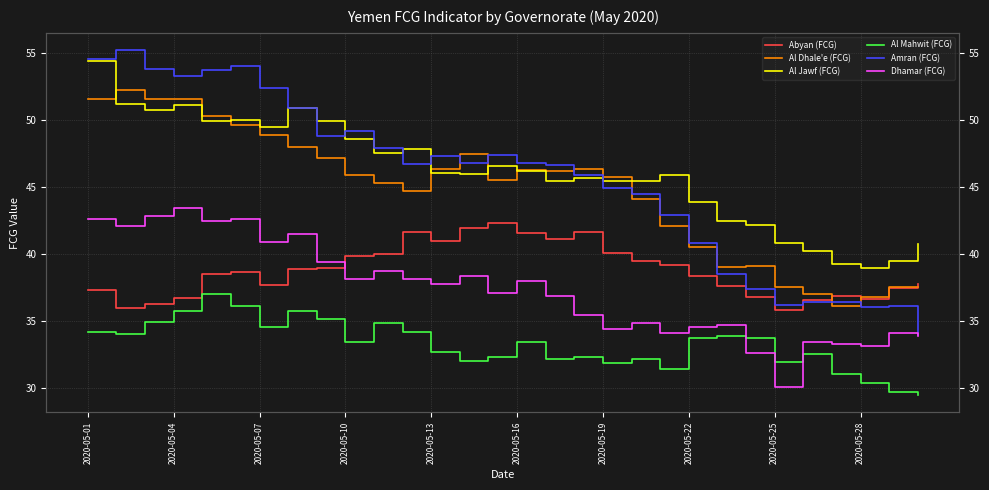

True or false: Abyan (FCG) and Al Mahwit (FCG) cross at least once.

False